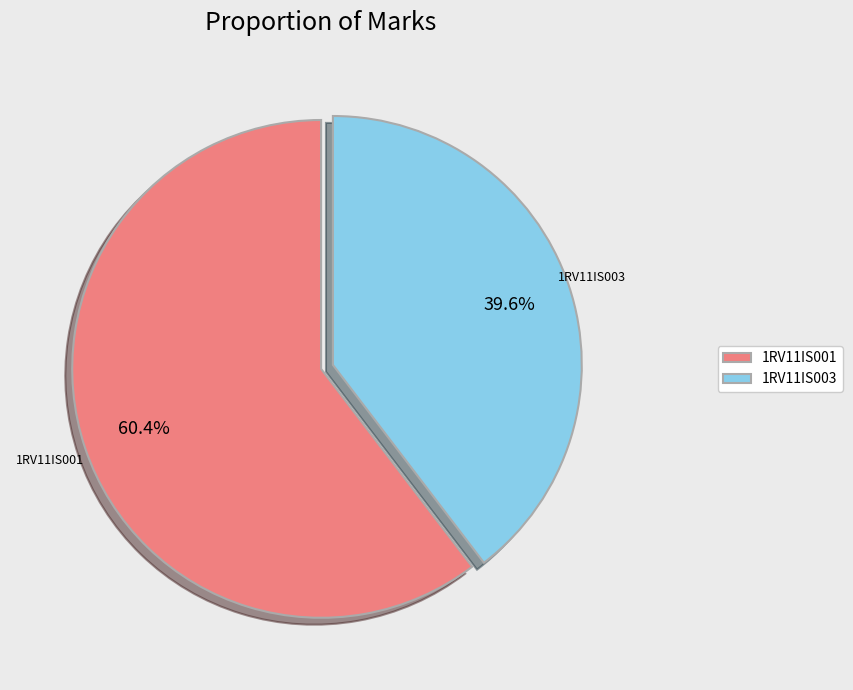

The 1RV11IS003 slice represents 49% of the pie. True or false?

False